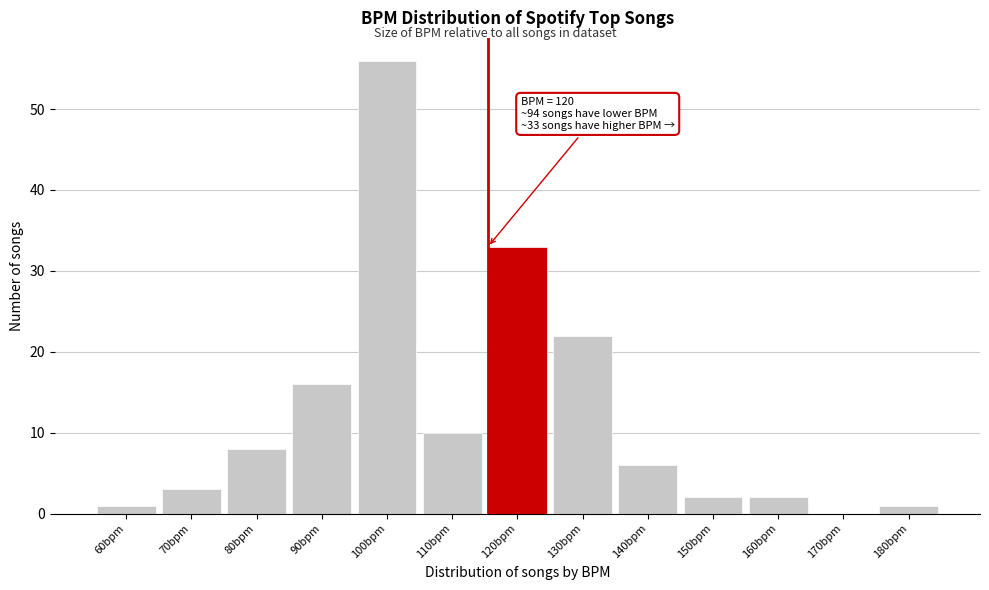

Reading left to right, extract all data points from this chart.

60bpm=1	70bpm=3	80bpm=8	90bpm=16	100bpm=56	110bpm=10	120bpm=33	130bpm=22	140bpm=6	150bpm=2	160bpm=2	170bpm=0	180bpm=1